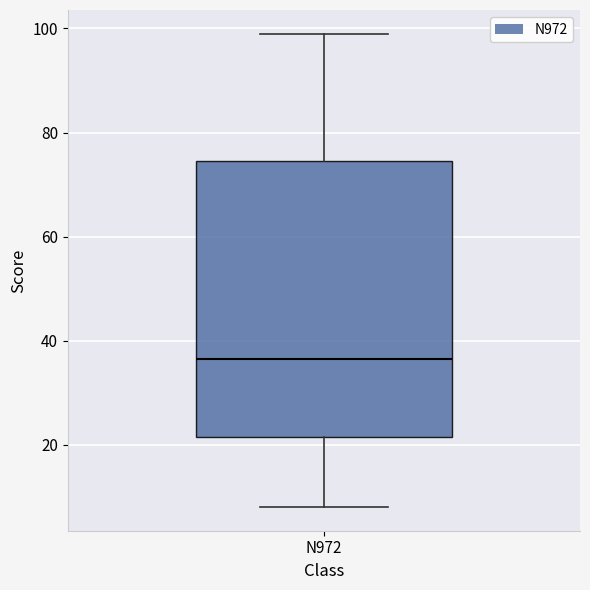

Transcribe this box plot: give where the median line is, the range the box spans, and where the two whiskers end, as read against the y-axis. The values are not printed on the chart, so give them approximately, as read against the axis.

median 36, box 22 to 74, whiskers 8 to 100